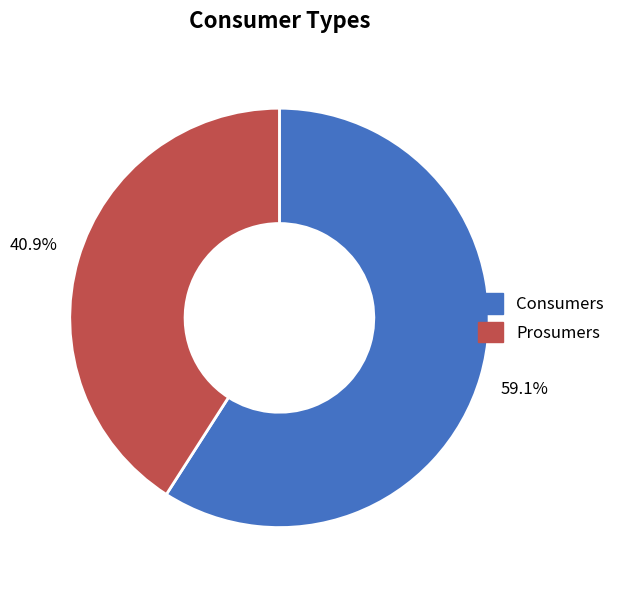

Does any single category account for the majority?

Yes